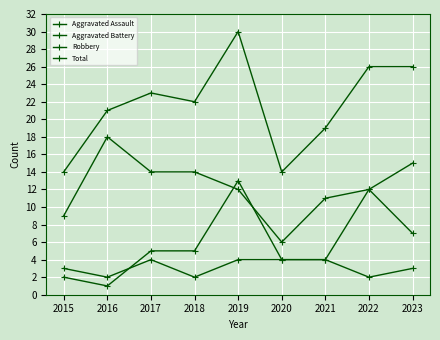

Between which two adjacent categories do Aggravated Assault and Aggravated Battery first intersect?

2016 and 2017